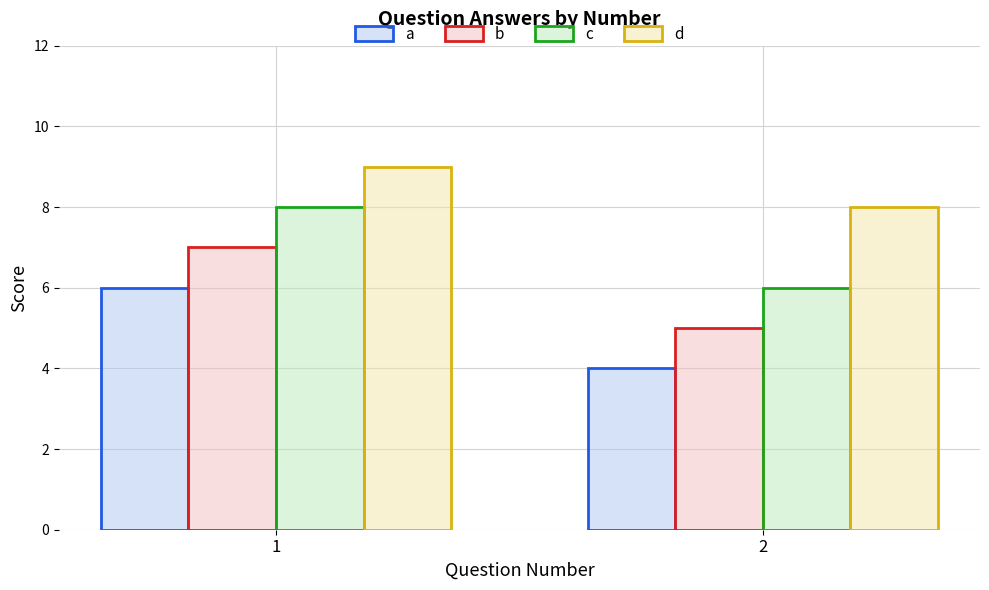

Is it true that c equals 6 at 2?

True